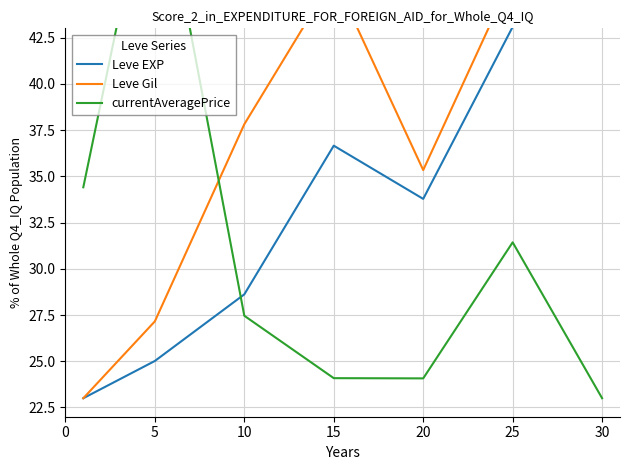

Is the value of currentAveragePrice at 30 greater than the value of Leve Gil at 5?

No